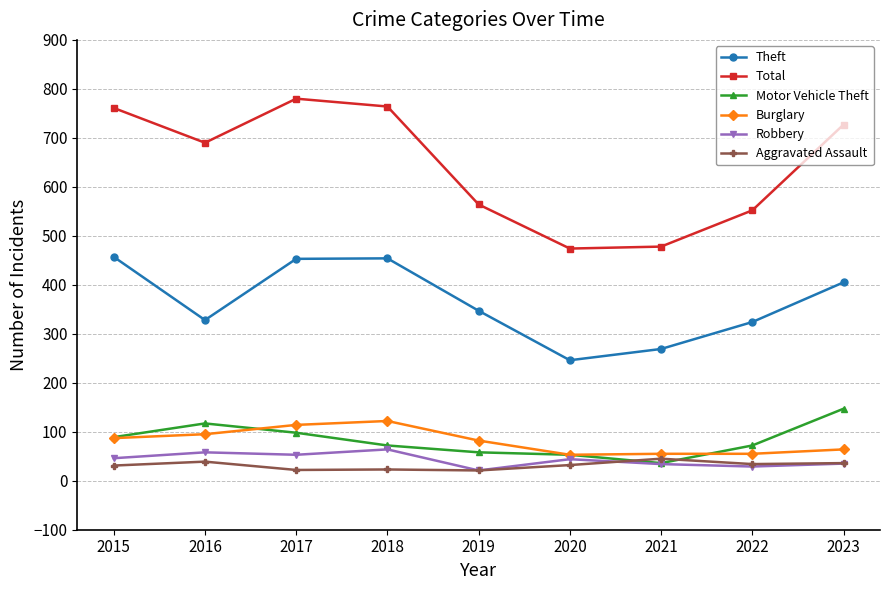

Where does the Burglary series first go above 82?

2015